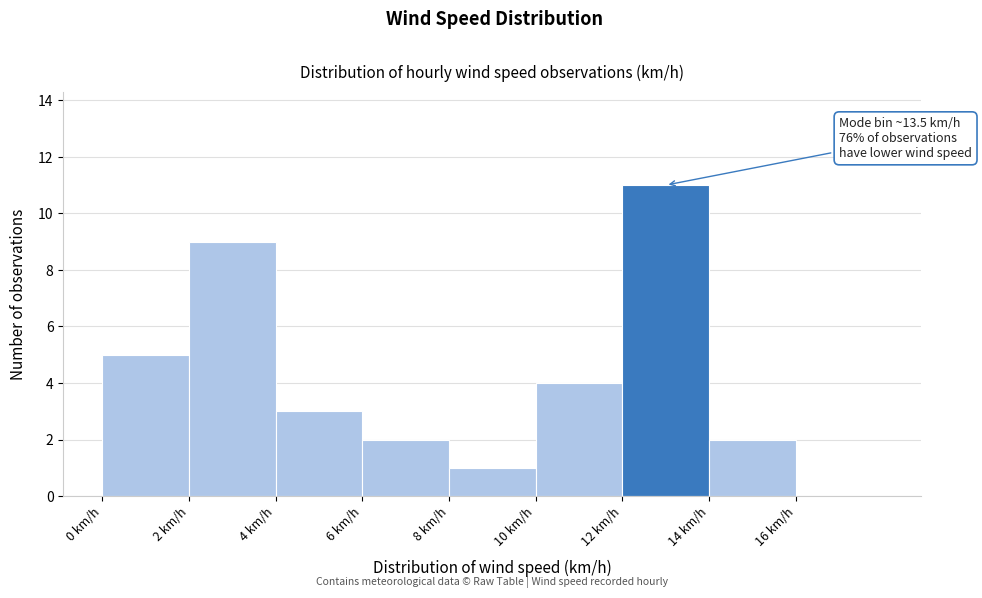

Over which range of the x-axis is the bar tallest?

12 to 14